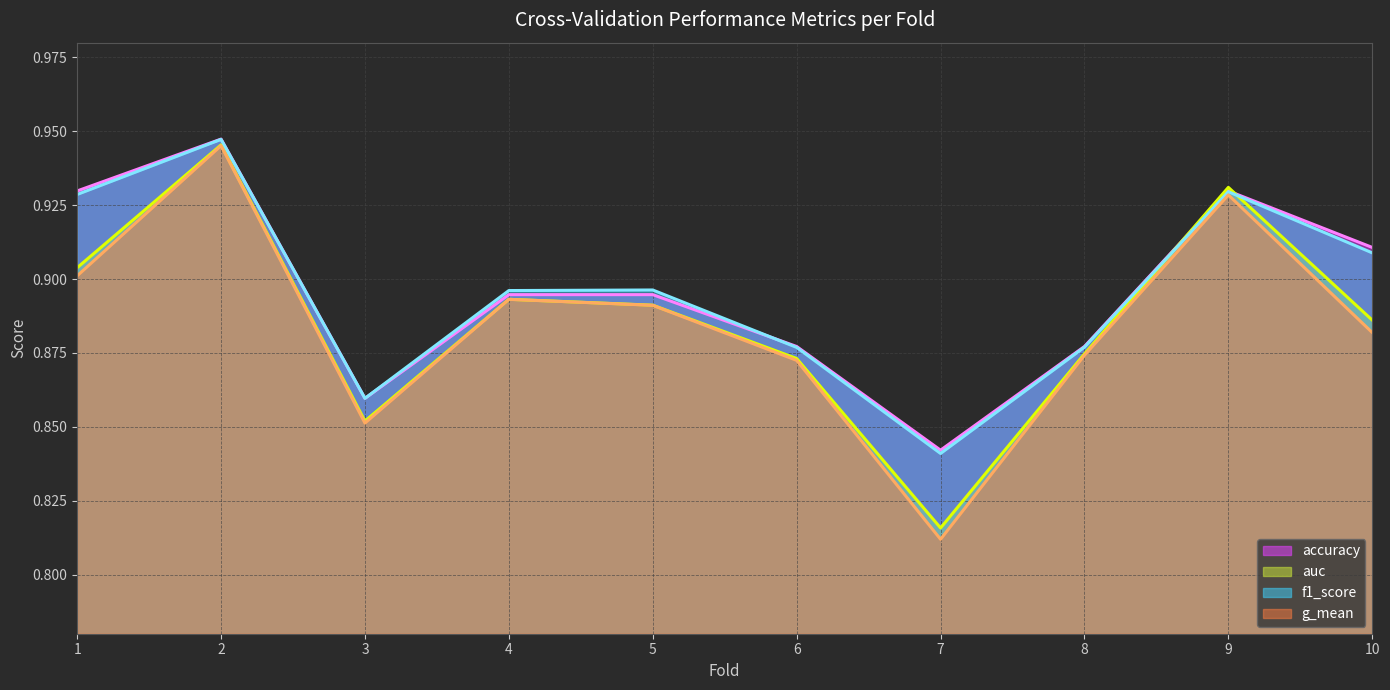

At how many categories does at least one series exceed 0?

10